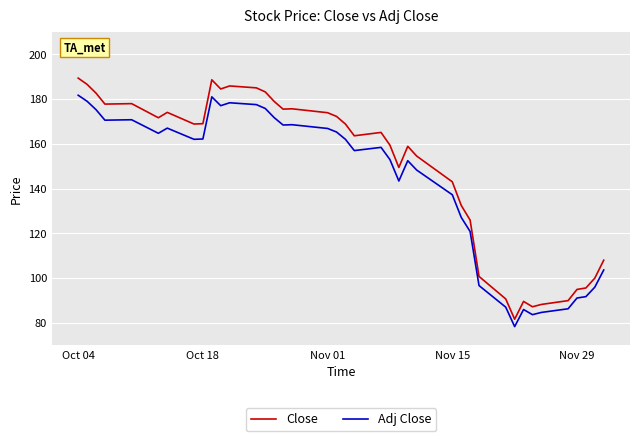

What is the difference between the maximum and minimum values in the Adj Close series?

103.3